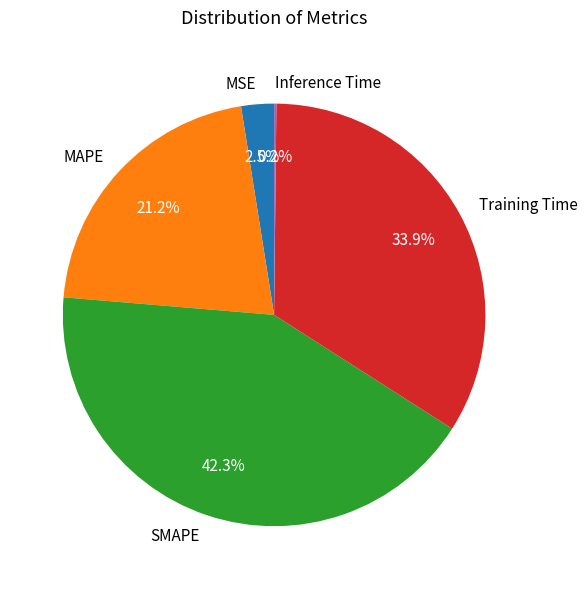

What percentage is NOT represented by Training Time?

66.1%